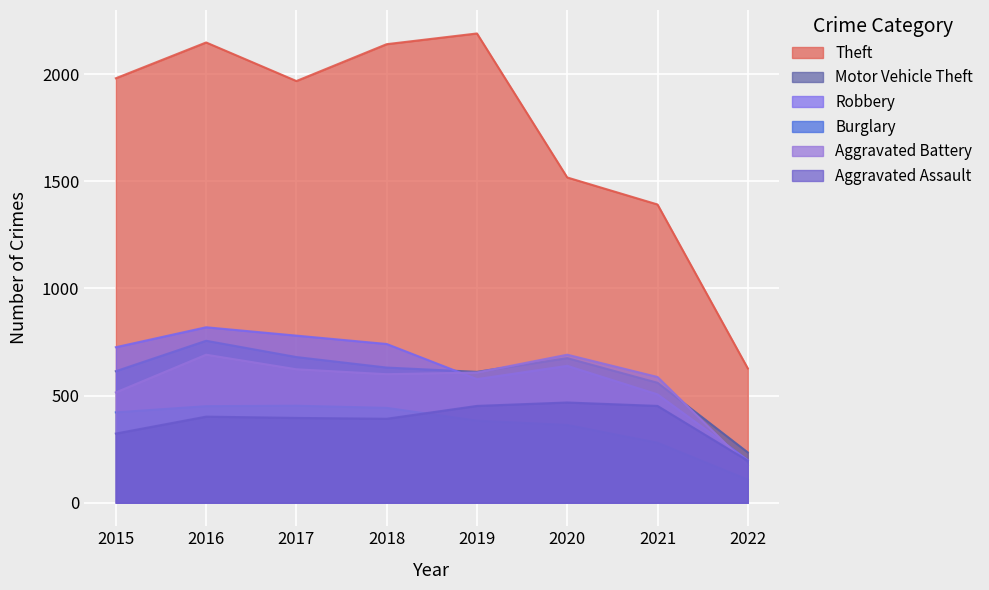

How many lines are shown in the chart?

6